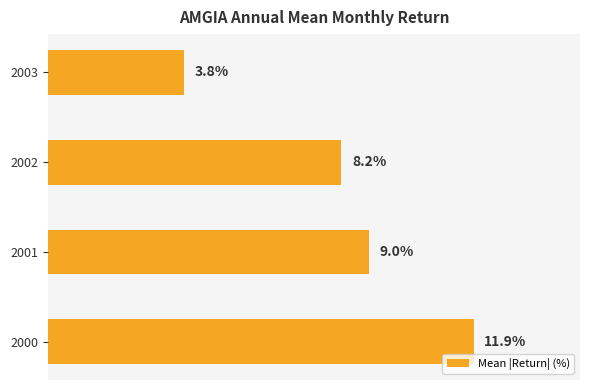

List the labels in order of value, smallest first.

2003, 2002, 2001, 2000